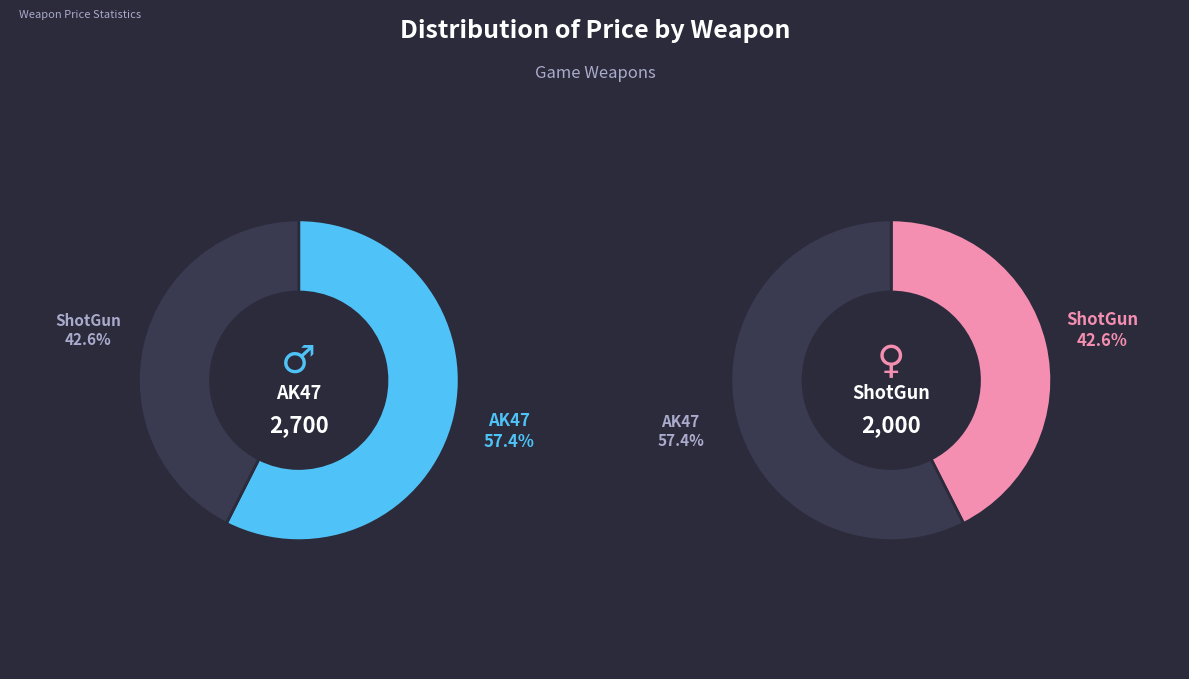

Approximately how many times larger is the value at ShotGun compared to AK47?

0.7